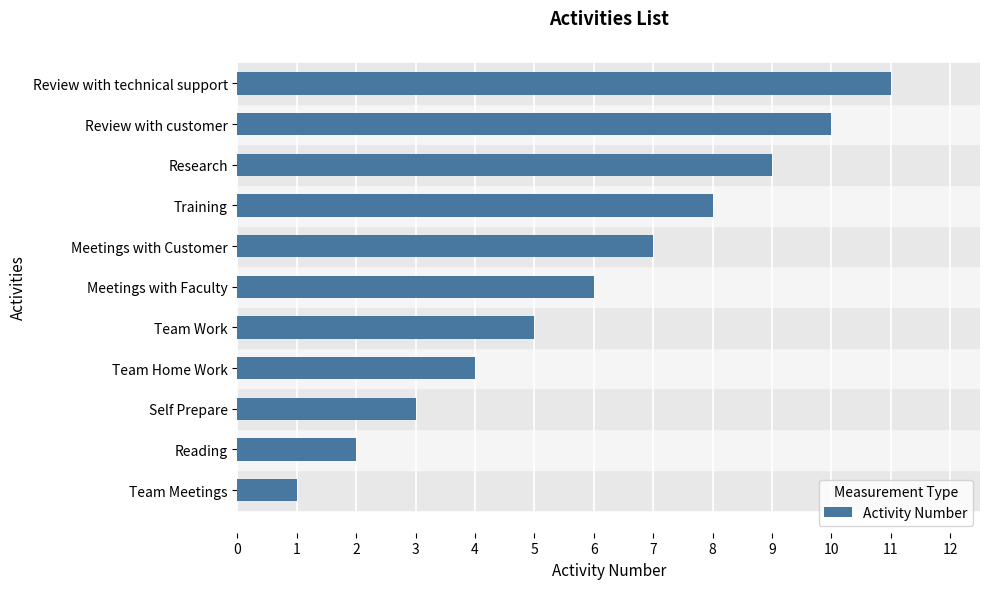

What is the maximum value shown in the chart?

11